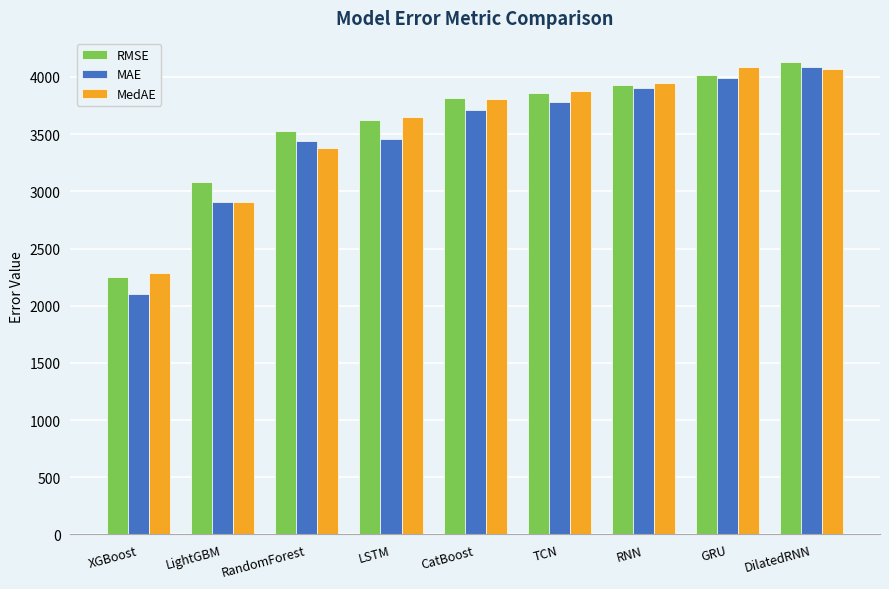

What is the total value across all series at DilatedRNN?

12288.9